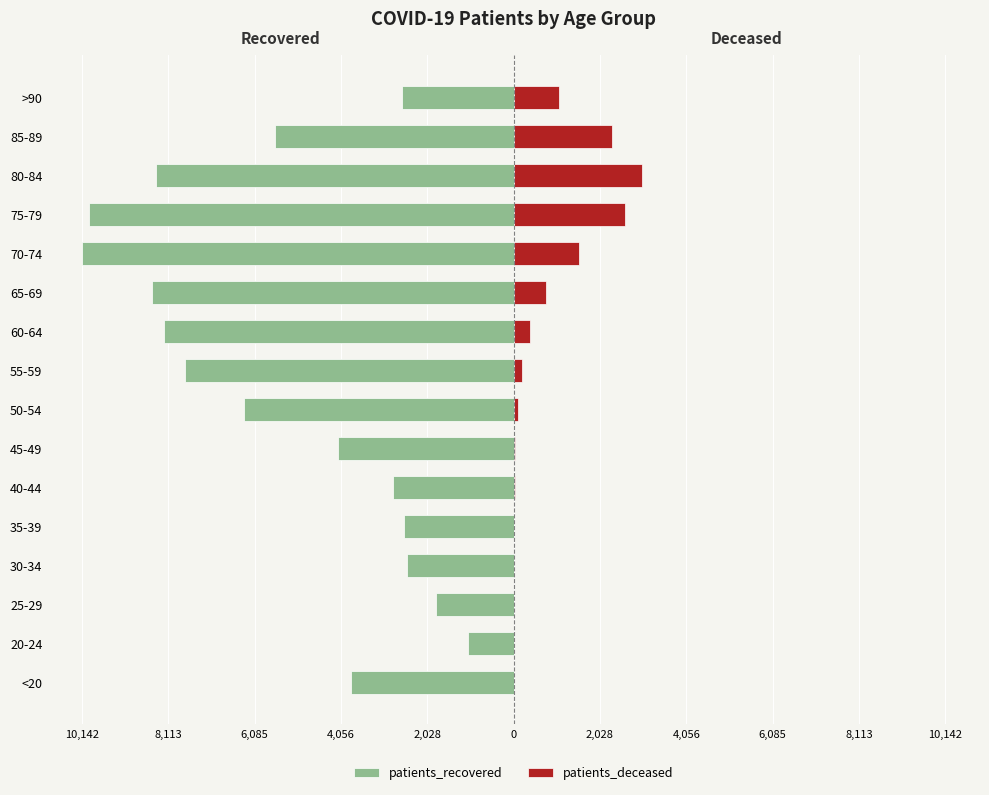

How many values in the patients_deceased series exceed 198?

7